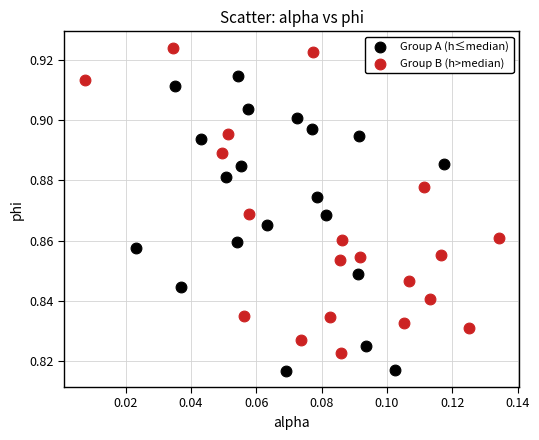

Which series contains the highest Y value?

Group B (h>median)